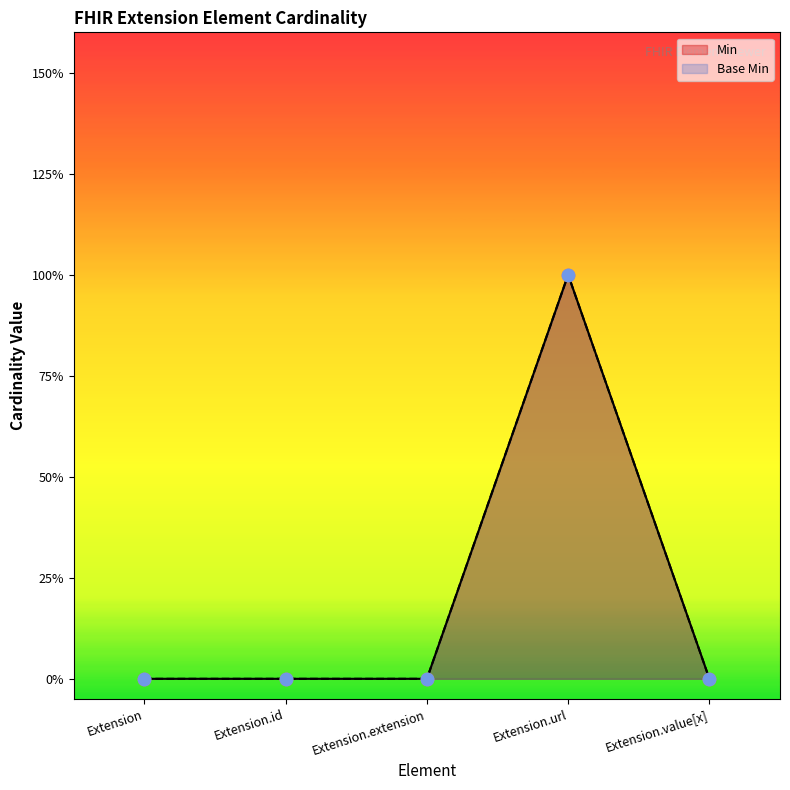

Which series has the largest total across all categories?

Min